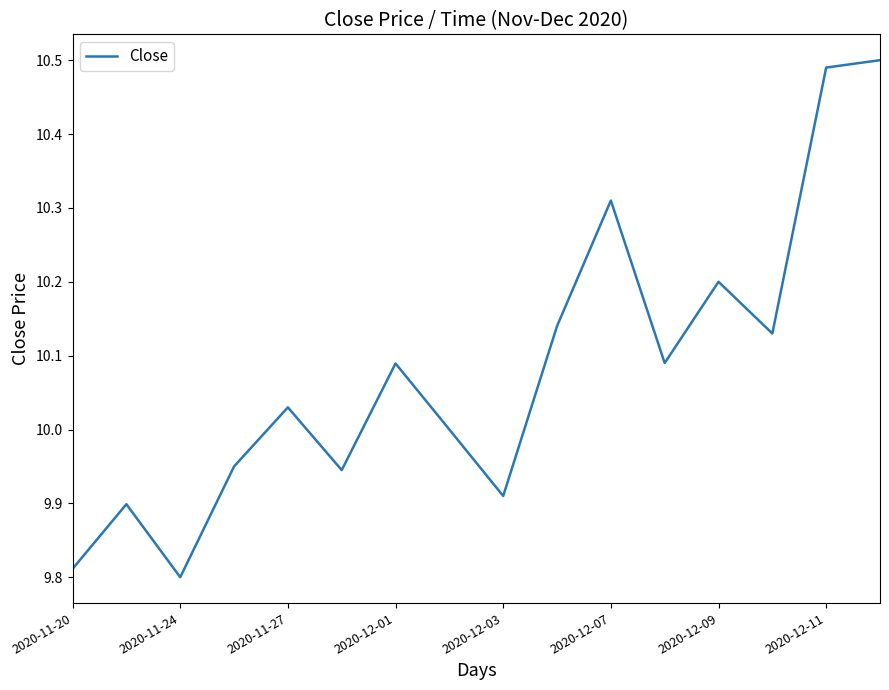

What is the difference between the maximum and minimum values?

0.7